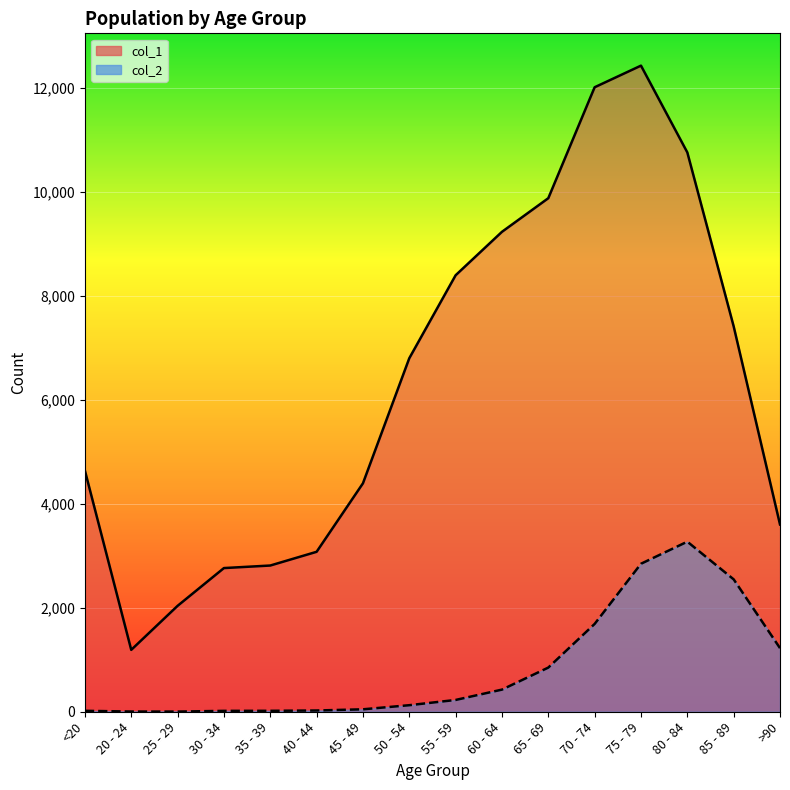

Does the chart display data point markers on the line(s)?

No